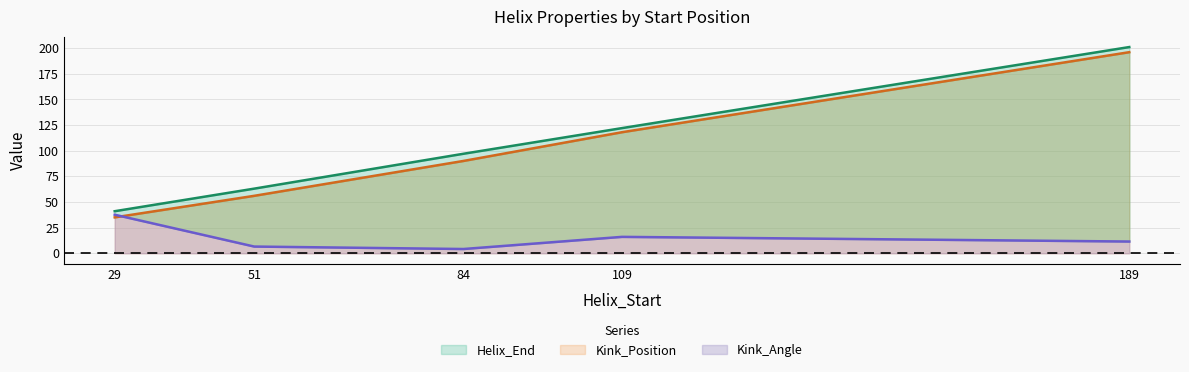

What value does the Helix_End series have at 29?

41.0